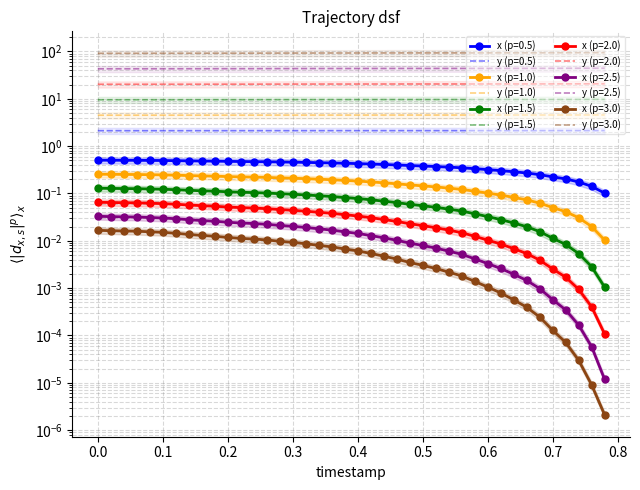

Which has a higher value, 30 or 13?

13